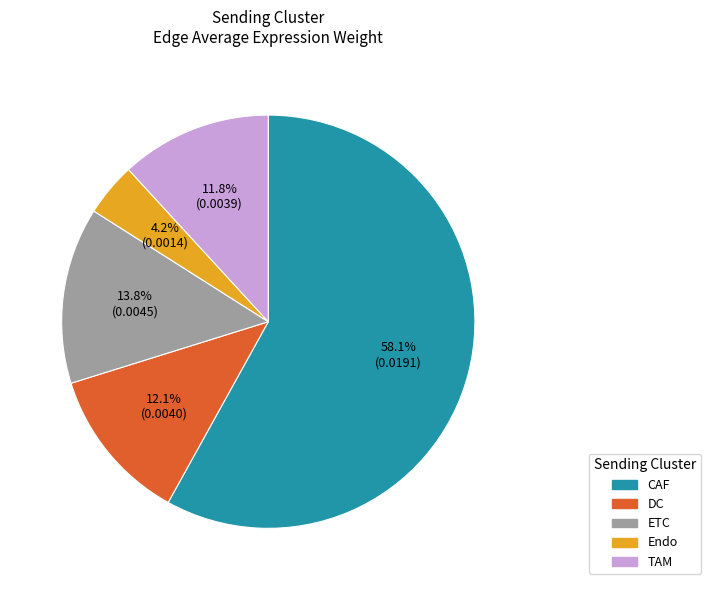

What portion of the pie excludes ETC?

86.2%